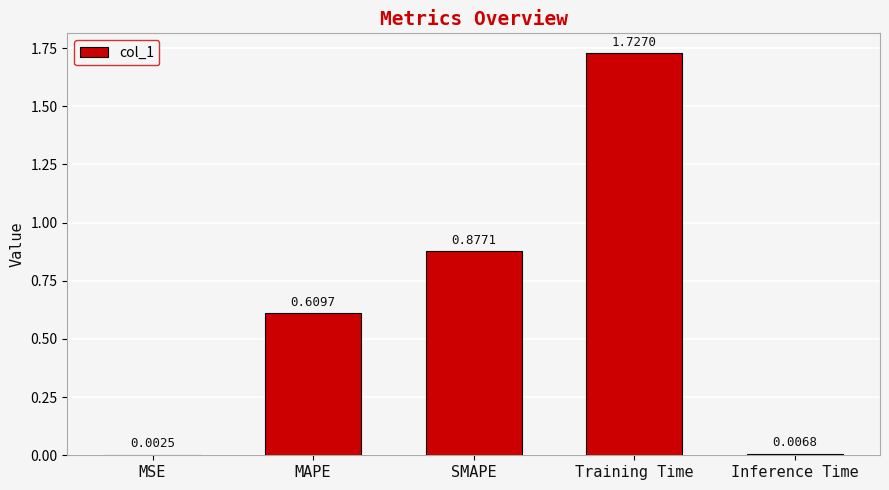

Between SMAPE and MSE, which is larger?

SMAPE